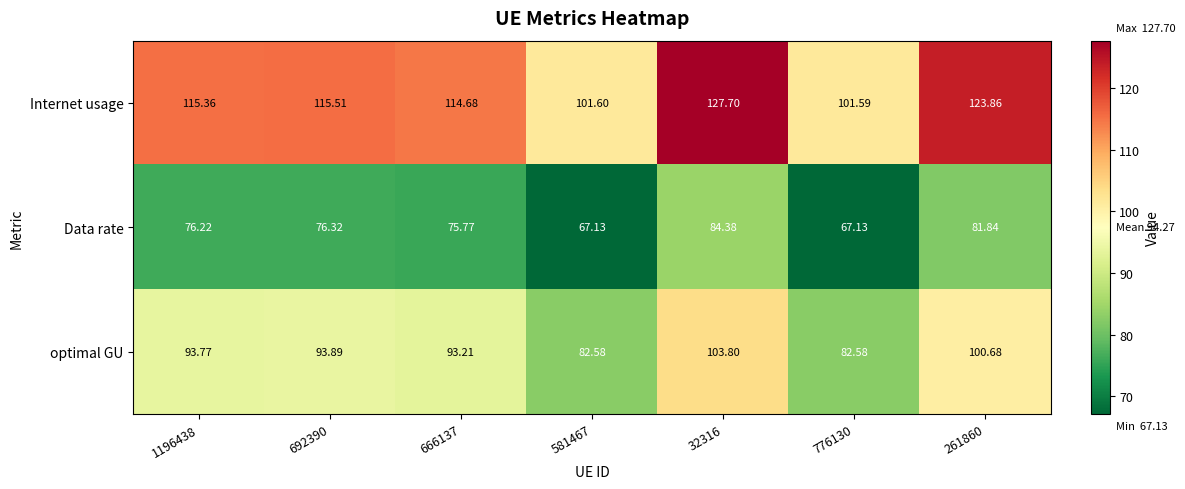

At which category is the sum across all series the highest?

32316